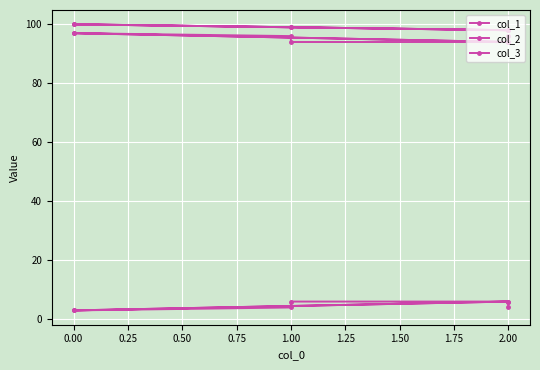

What is the label of the 6th point from the left?

2.00